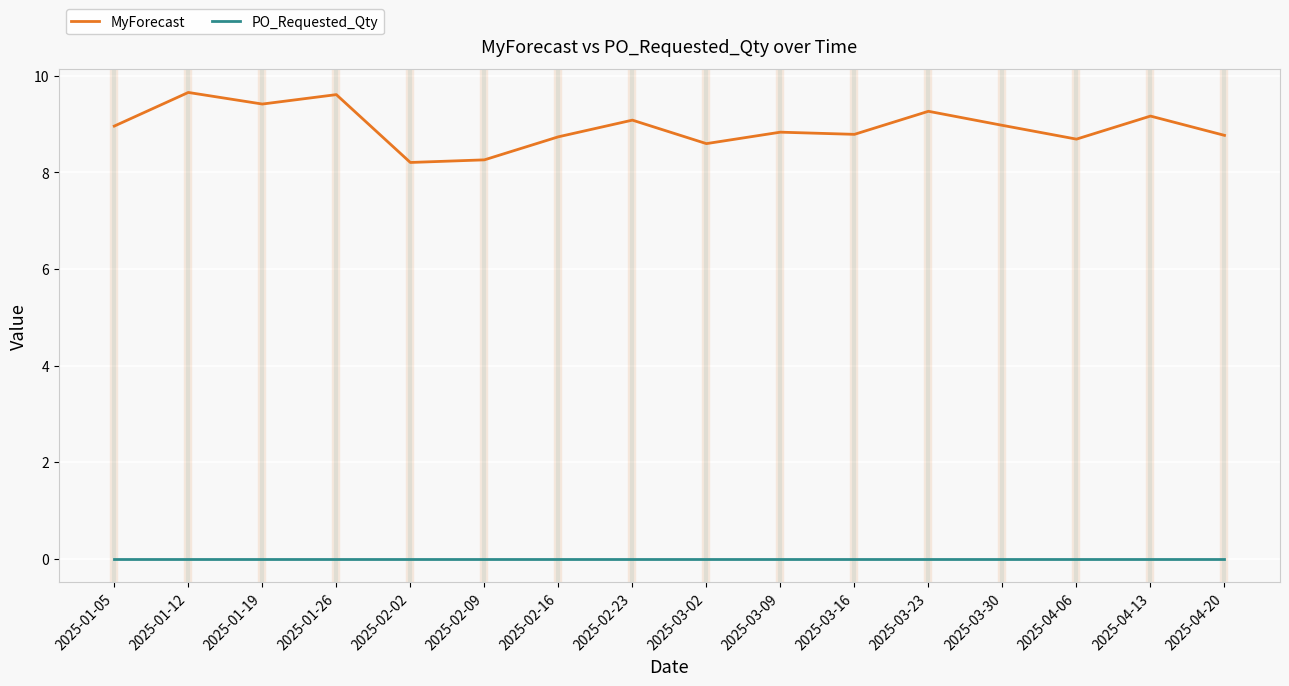

The MyForecast series shows 15.6 at 2025-03-09. True or false?

False